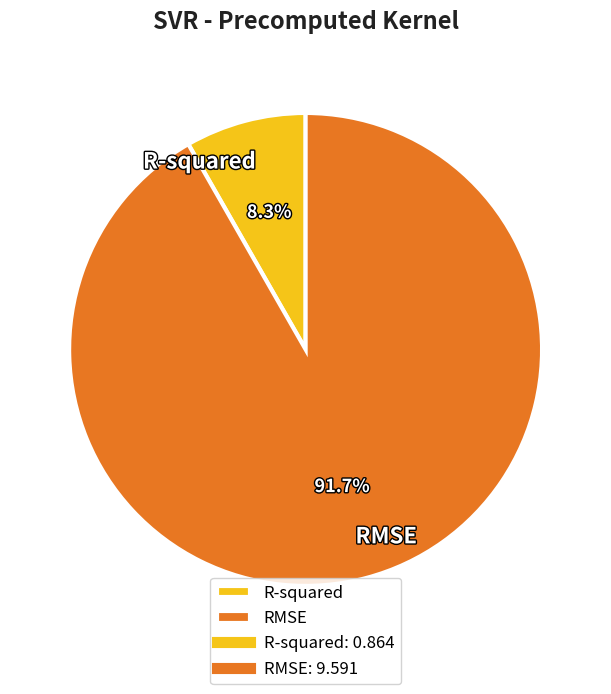

Does any single category account for the majority?

Yes